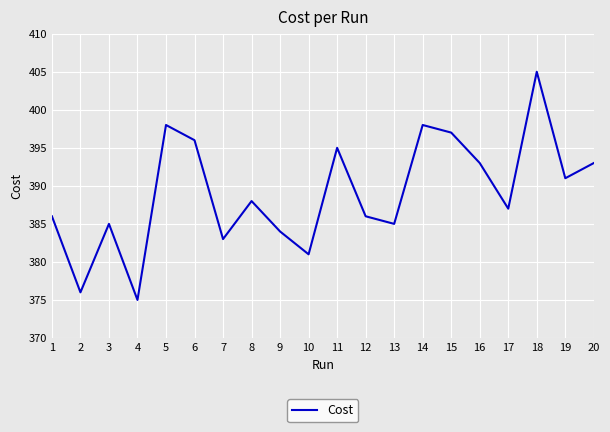

What value does the data have at 11, to the nearest 5?

395